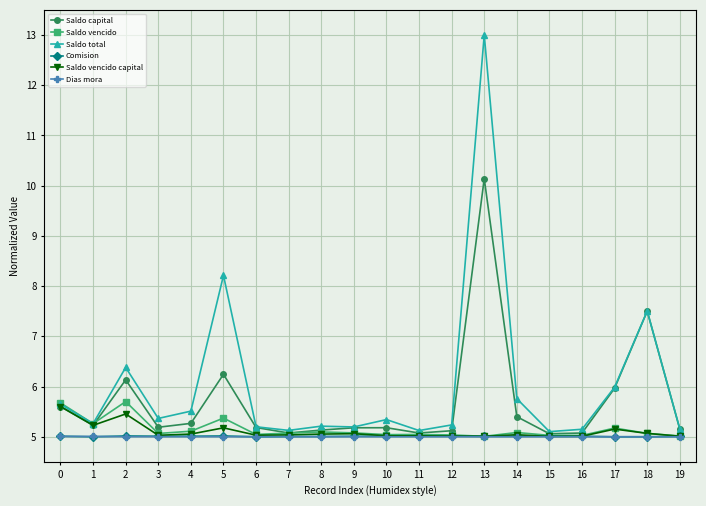

True or false: Saldo vencido has more than 2 interior local peaks.

True